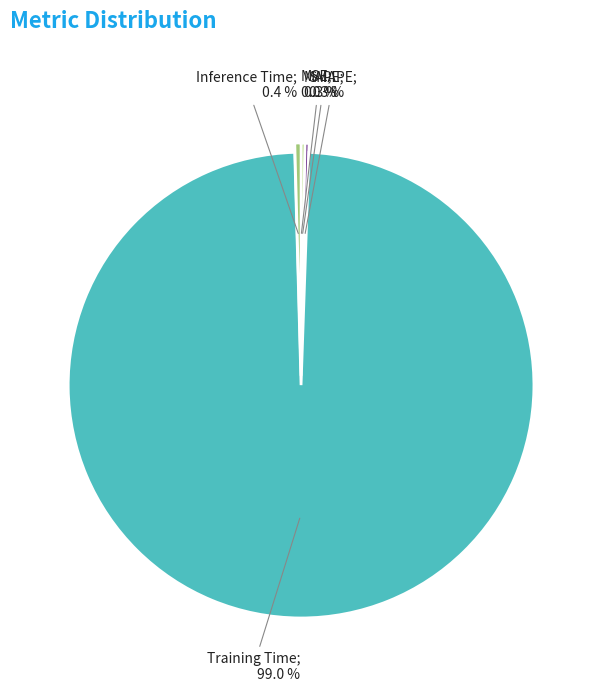

Is there any slice that represents more than half of the pie?

Yes